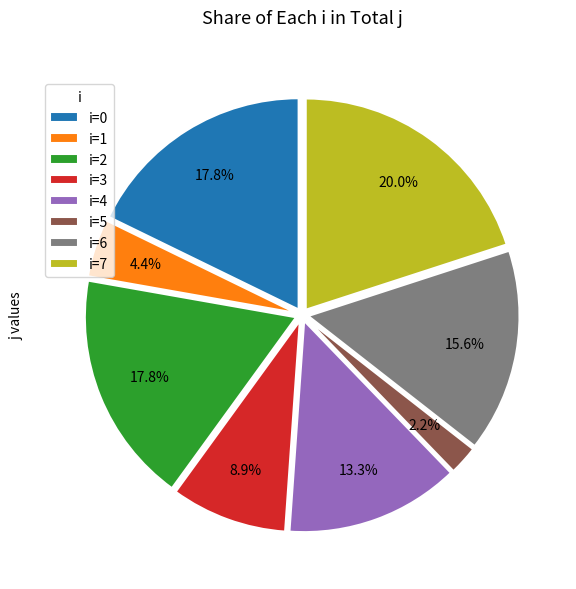

How many segments does this pie chart have?

8